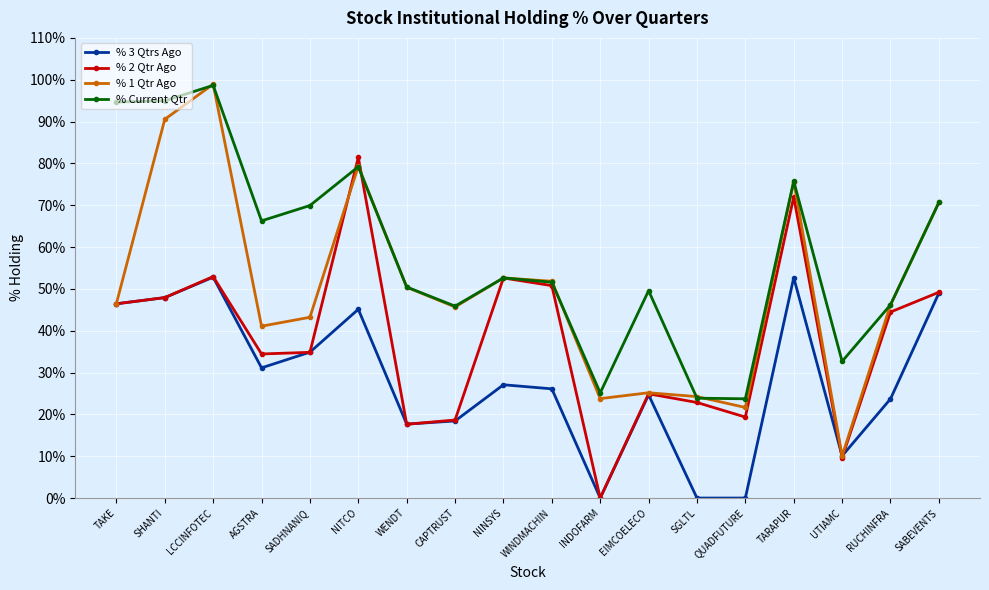

In % 2 Qtr Ago, how many points are higher than both neighbors (excluding endpoints)?

5